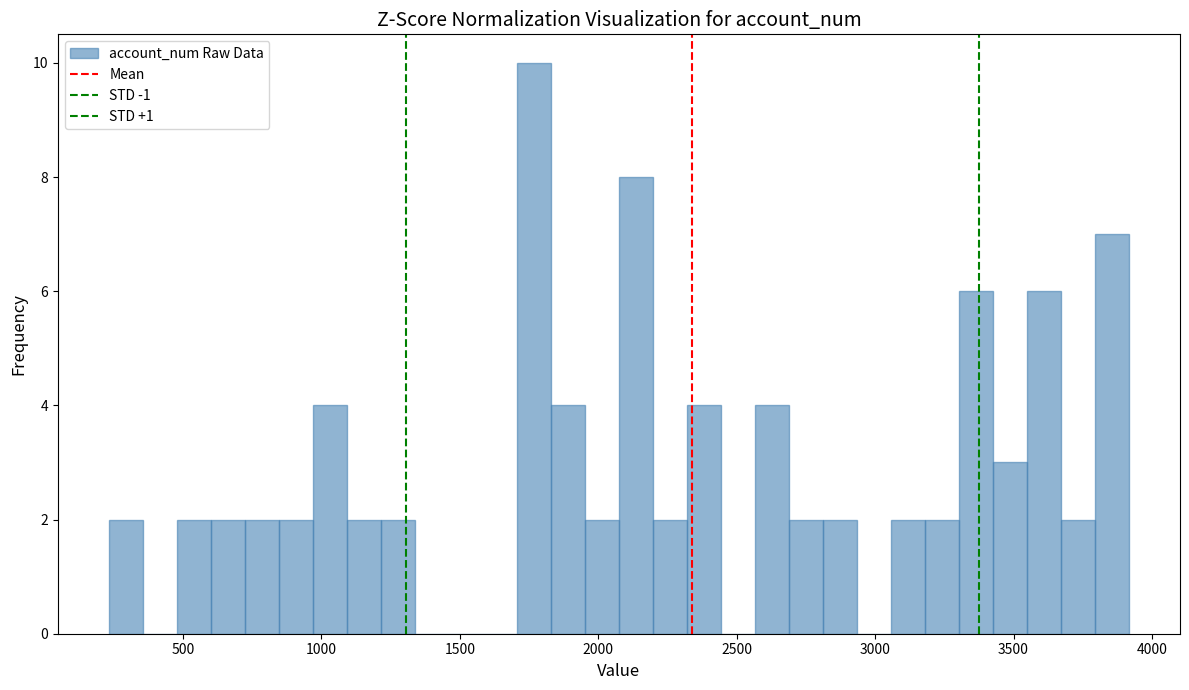

Around what value on the x-axis is the tallest bar? Give the approximate position of its centre, as read against the axis.

1750